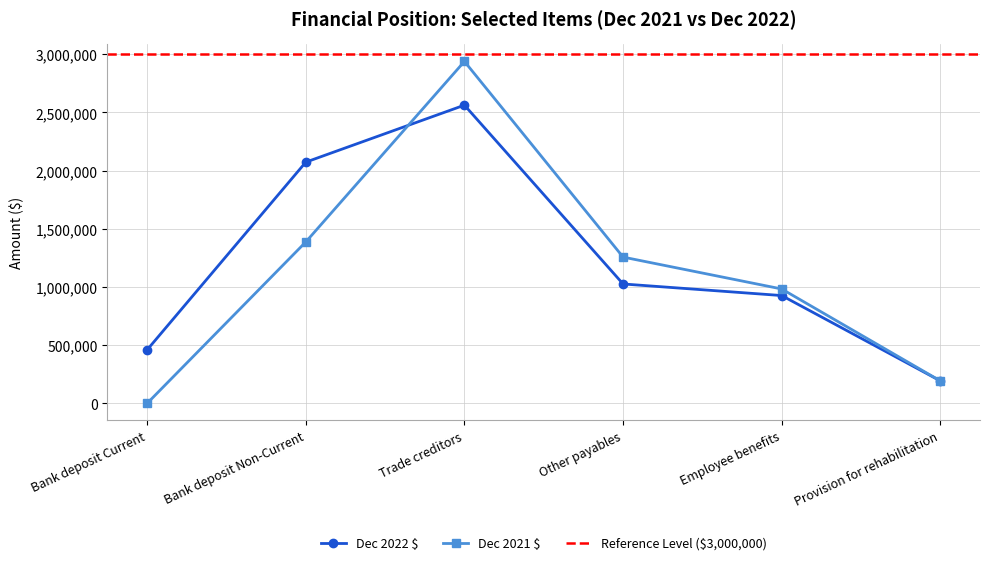

Which category has the lowest value in the Dec 2021 $ series?

Bank deposit Current